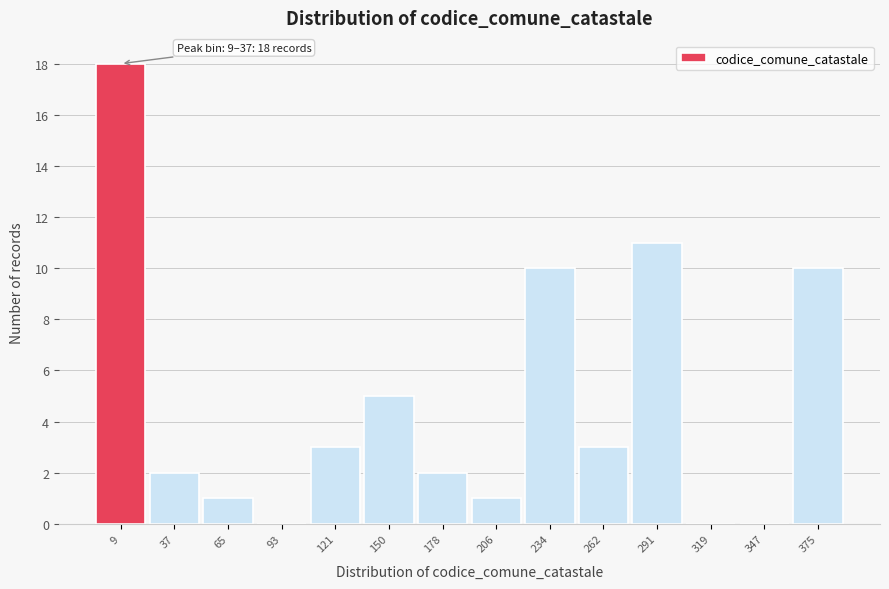

Reading right to left, list all the values displayed in this chart.

375=10	347=0	319=0	291=11	262=3	234=10	206=1	178=2	150=5	121=3	93=0	65=1	37=2	9=18